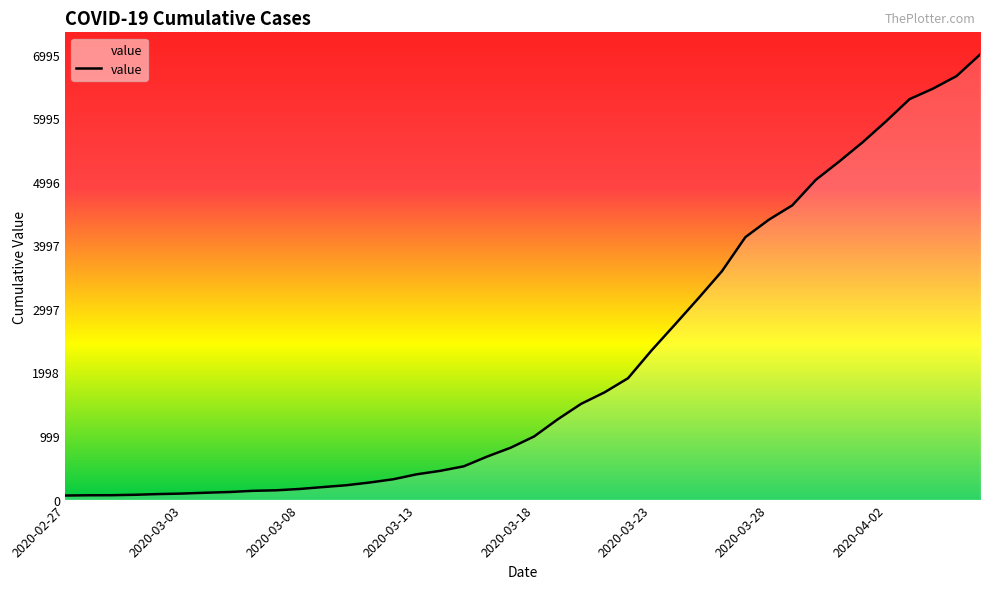

What is the difference between the maximum and minimum values?

6931